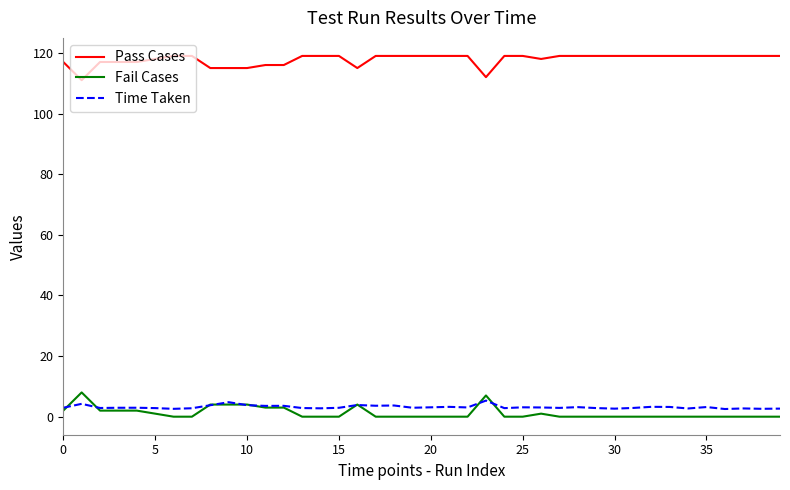

What is the highest value of the Pass Cases series?

119.0